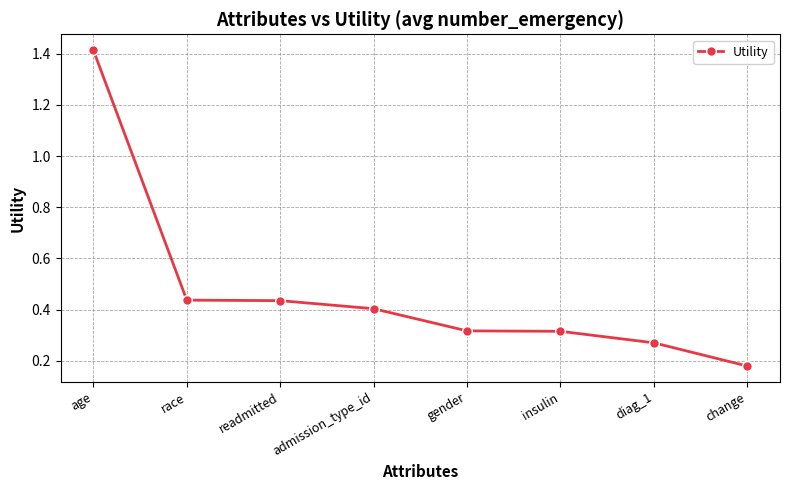

The value at diag_1 is 0.5. True or false?

False